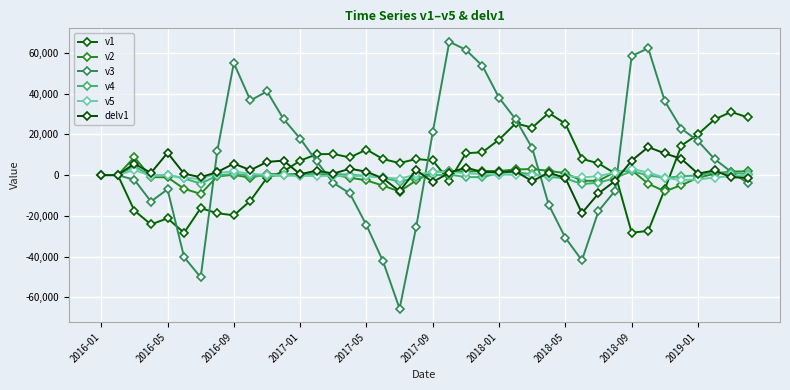

How many interior local peaks does the v3 series have?

5